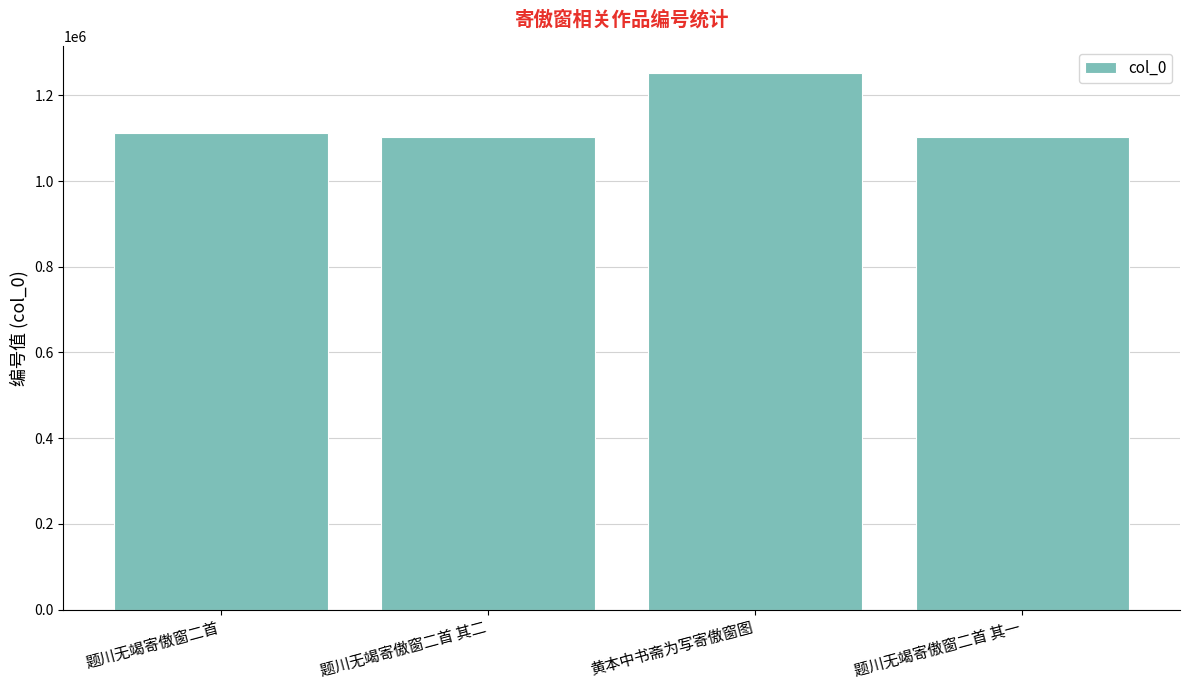

How many bars are there in total?

4